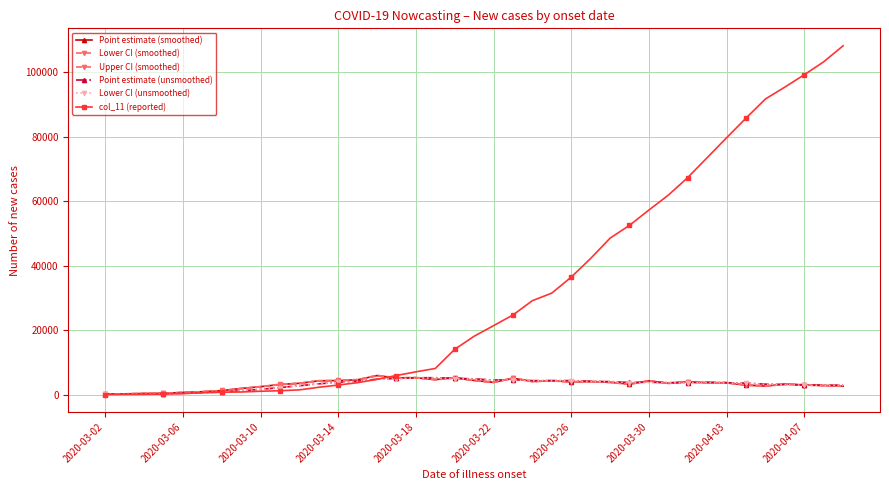

What is the value of the Upper CI (smoothed) point at the 21st from the left?

3962